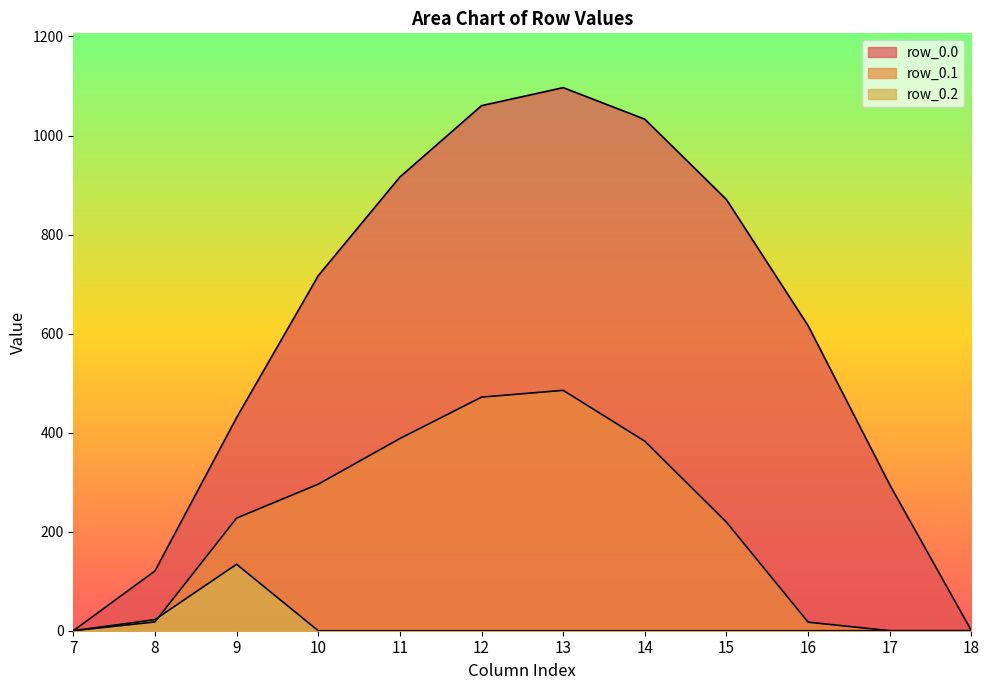

Which category has the highest value across all series?

13